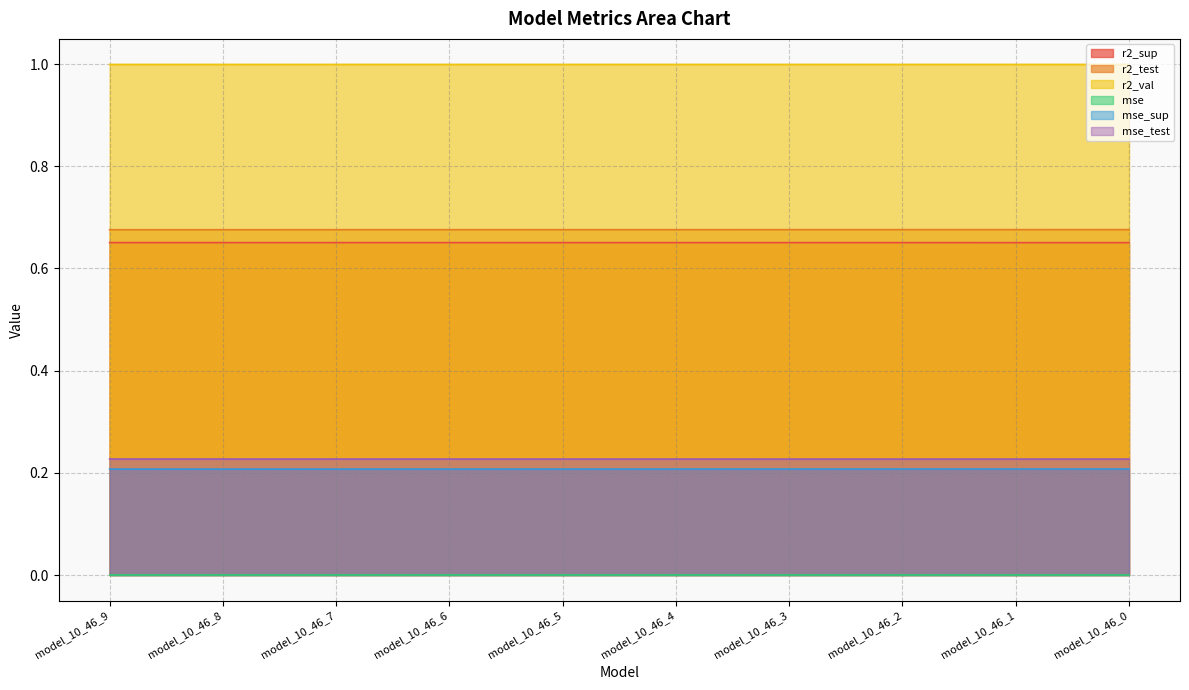

The mse series shows 0.0 at model_10_46_6. True or false?

True